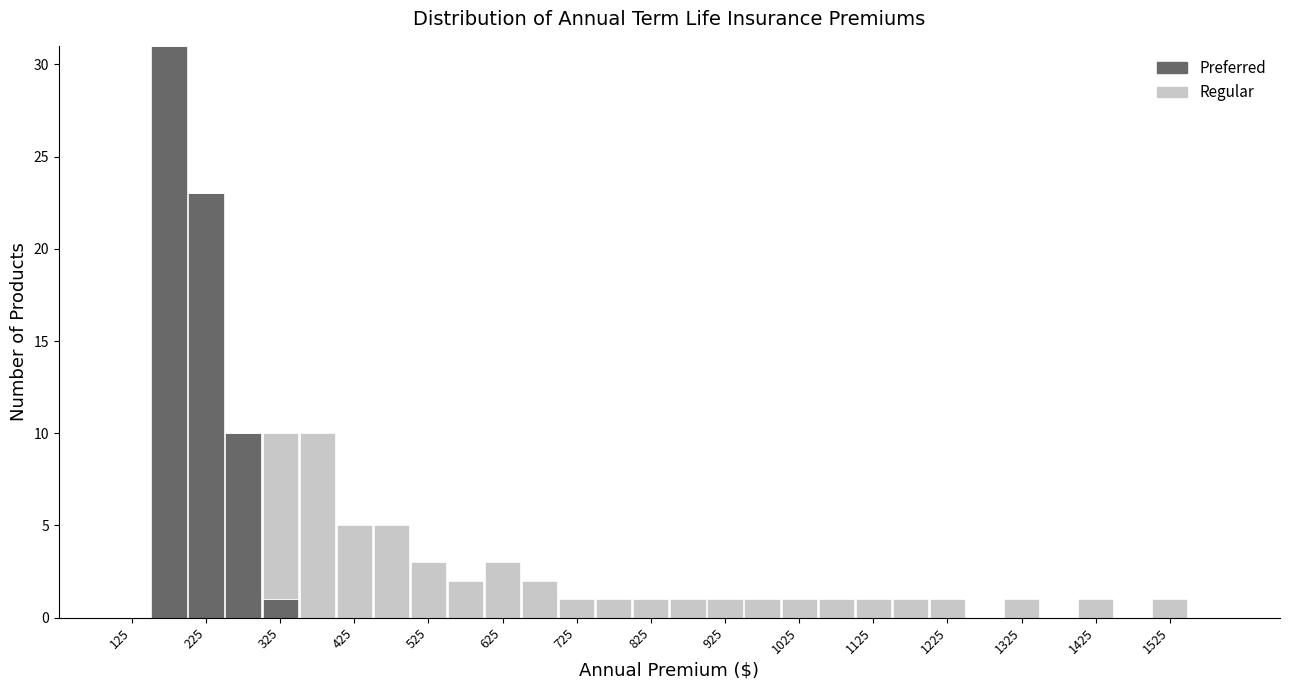

Which range on the x-axis has the tallest stacked bar (by total height)?

150 to 200